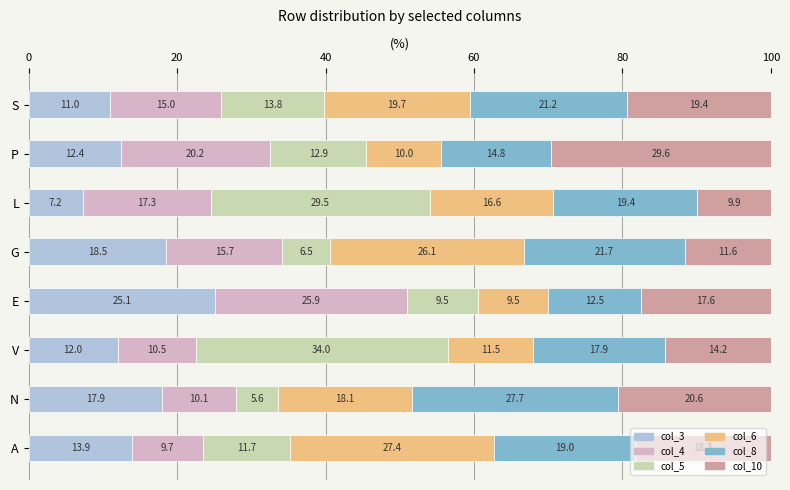

Which category has the lowest value in the col_3 series?

L